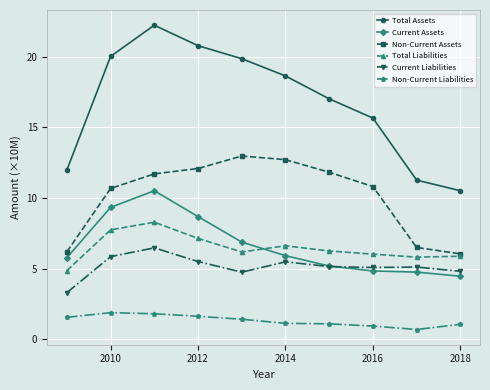

Rank the series by their maximum value, from lowest to highest.

Non-Current Liabilities, Current Liabilities, Total Liabilities, Current Assets, Non-Current Assets, Total Assets